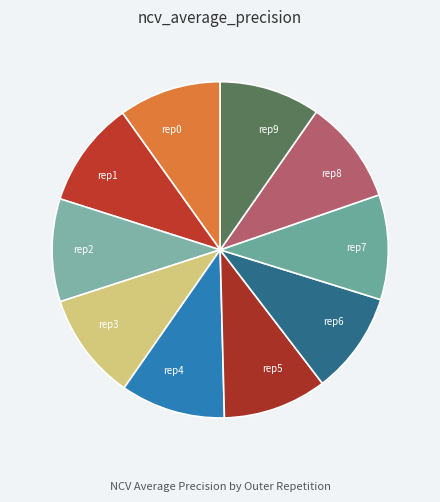

Is rep5 the majority of the pie?

No